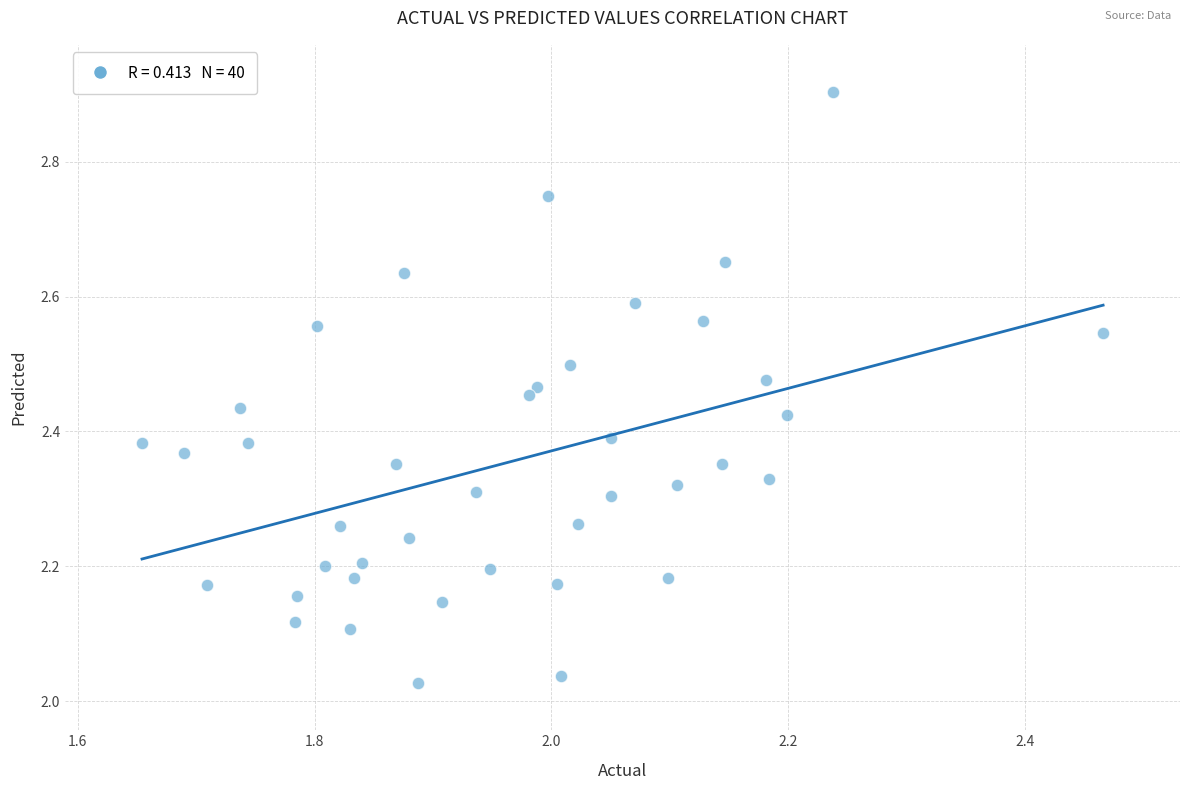

What is the range of Y values (max minus min)?

0.9